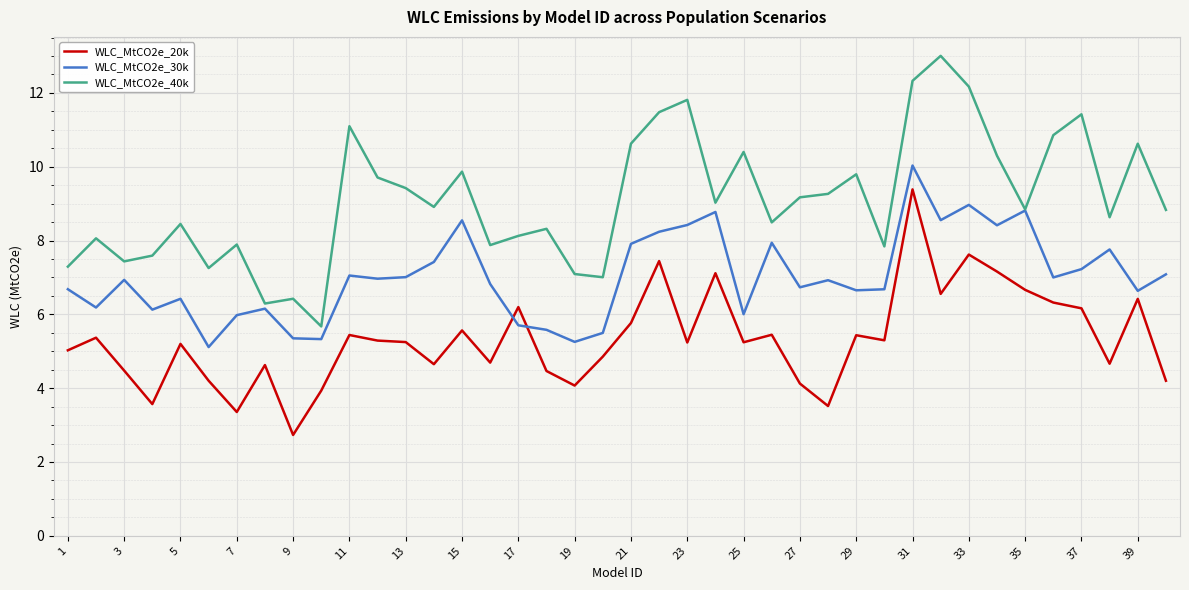

At how many categories does at least one series exceed 10?

12